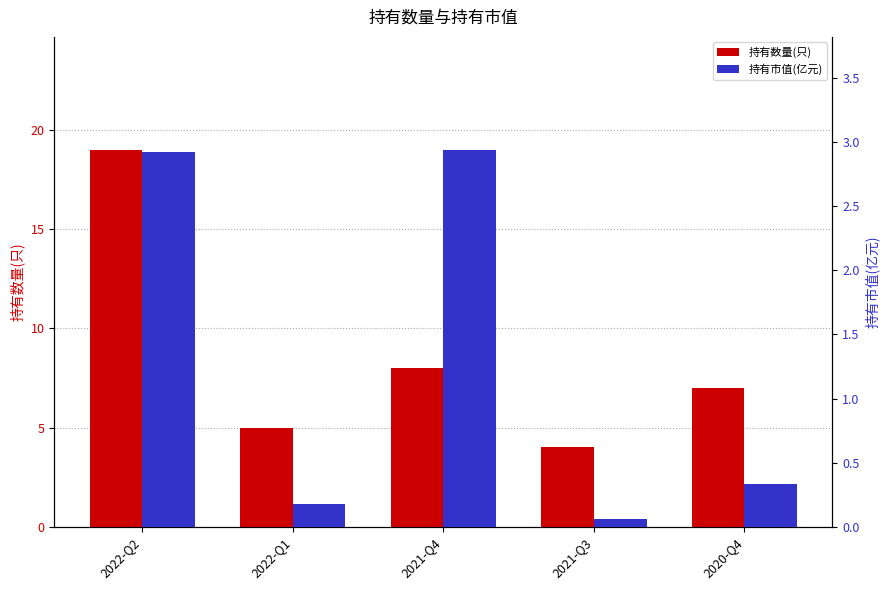

Which label corresponds to the largest value in the chart?

2022-Q2